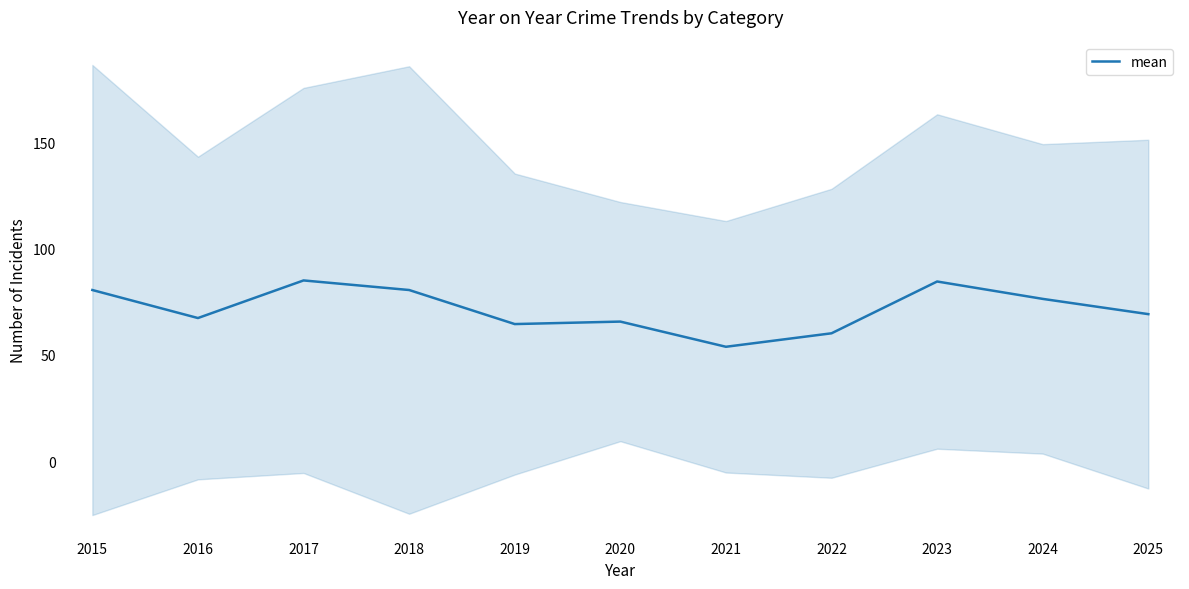

Which label corresponds to the largest value in the chart?

2017